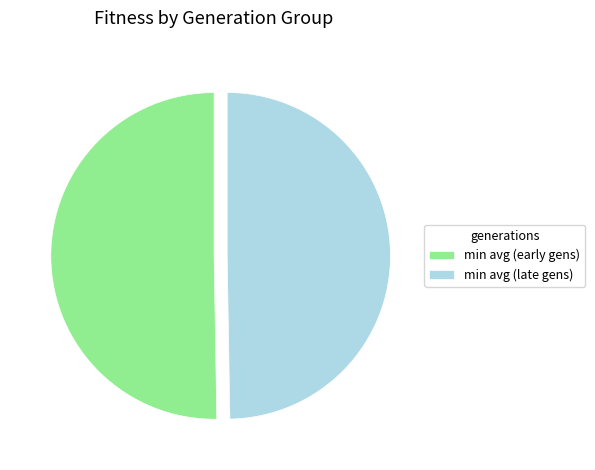

Is it true that min avg (late gens) is 43% of the pie?

False